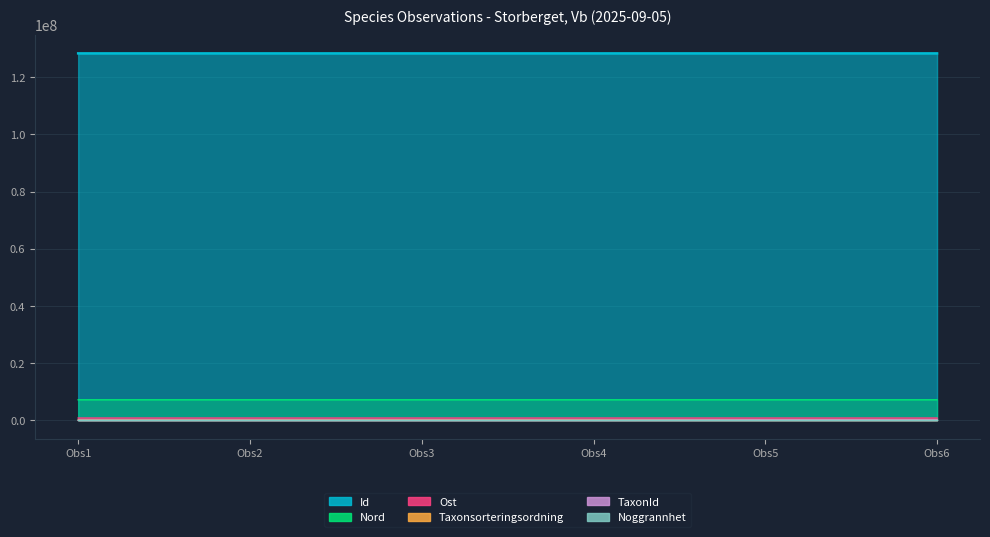

At which category does Ost reach its first local peak?

Obs4